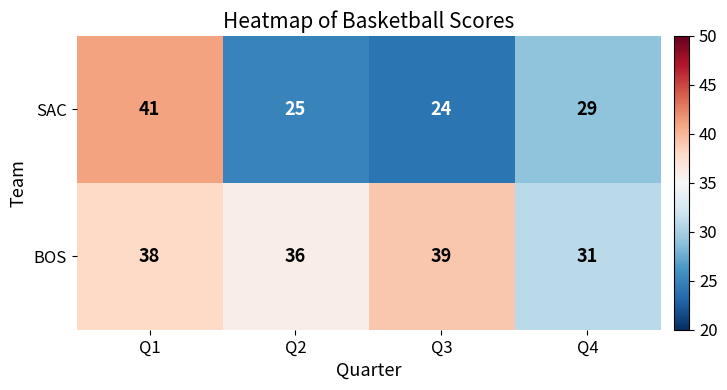

What is the spread (max minus min) of values at Q1?

3